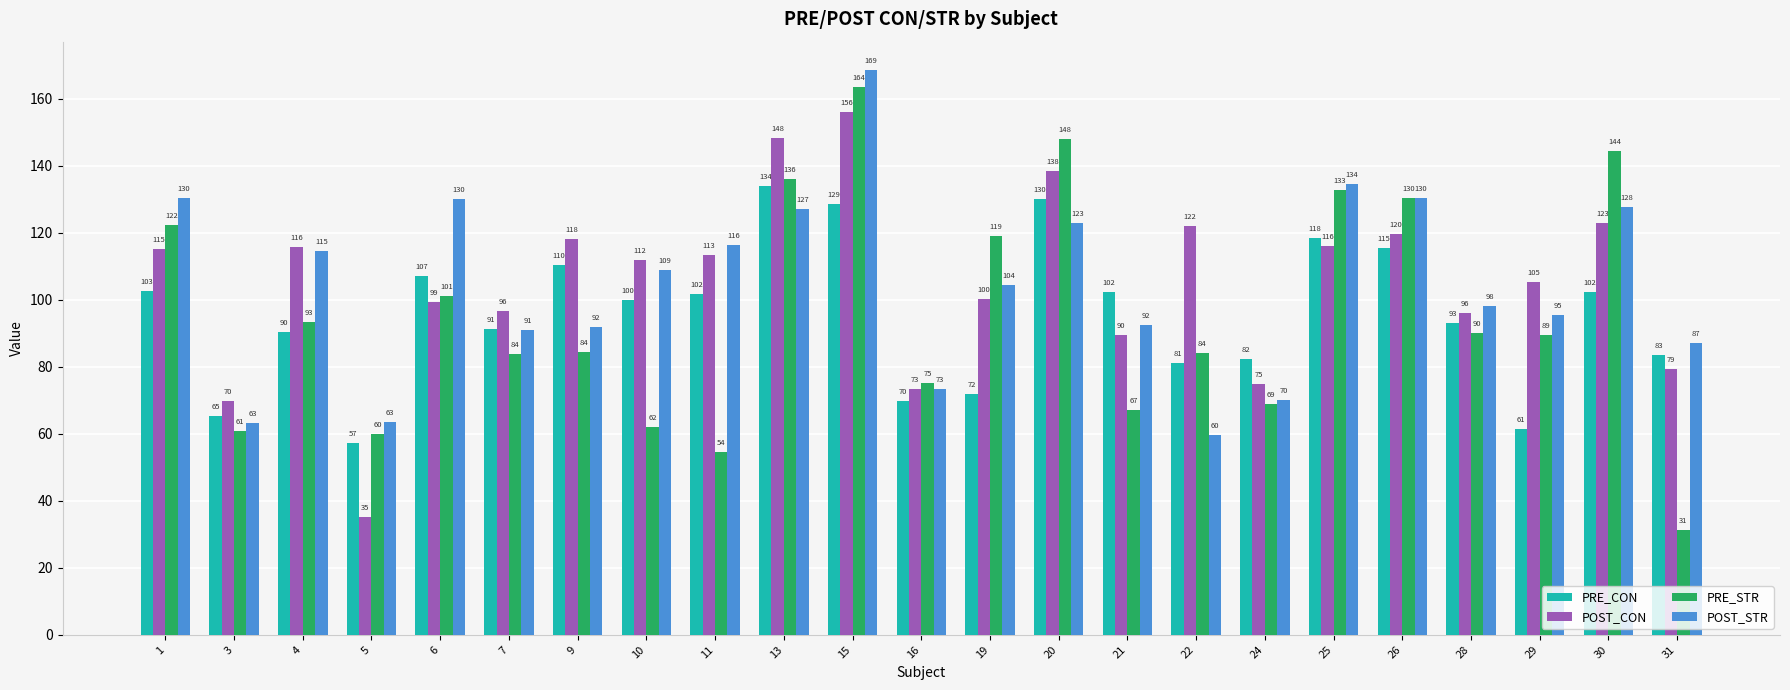

At which label does POST_STR reach its minimum?

22